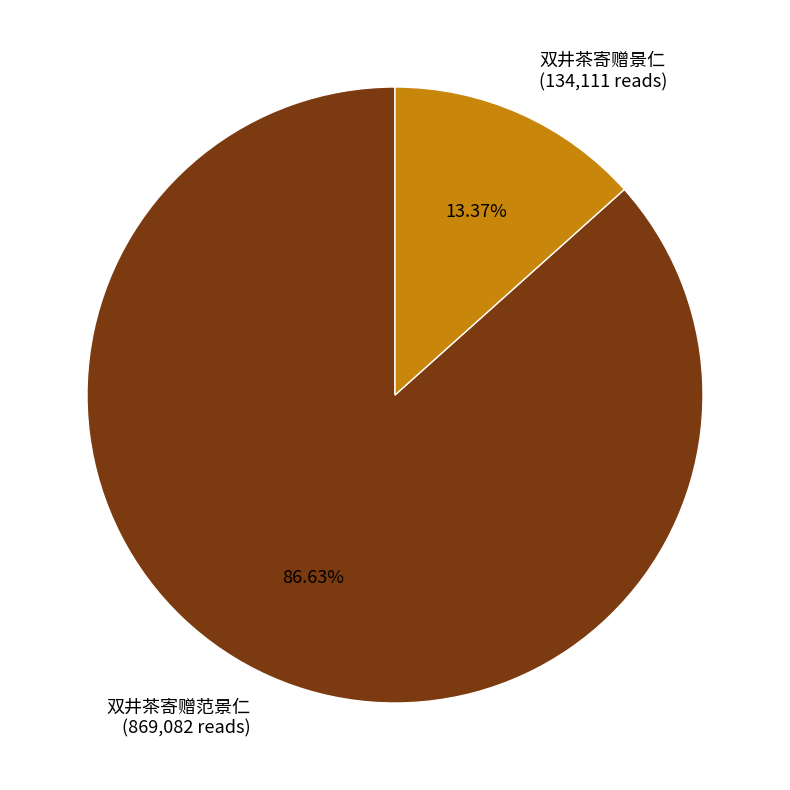

To the nearest percent, what is the difference between the 双井茶寄赠景仁 and 双井茶寄赠范景仁 slice percentages?

73%